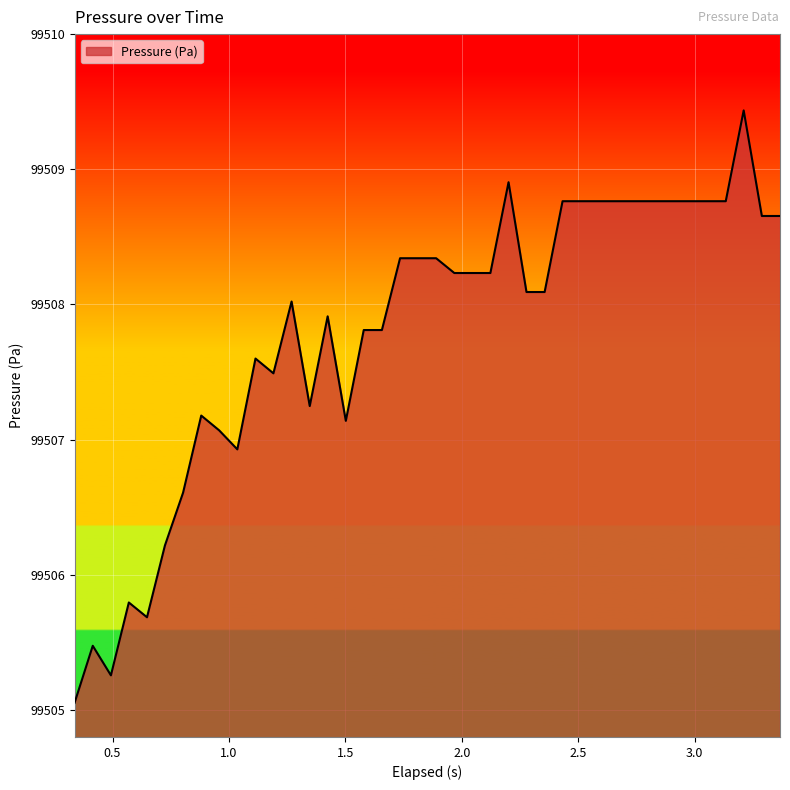

What is the maximum value shown in the chart?

99509.4